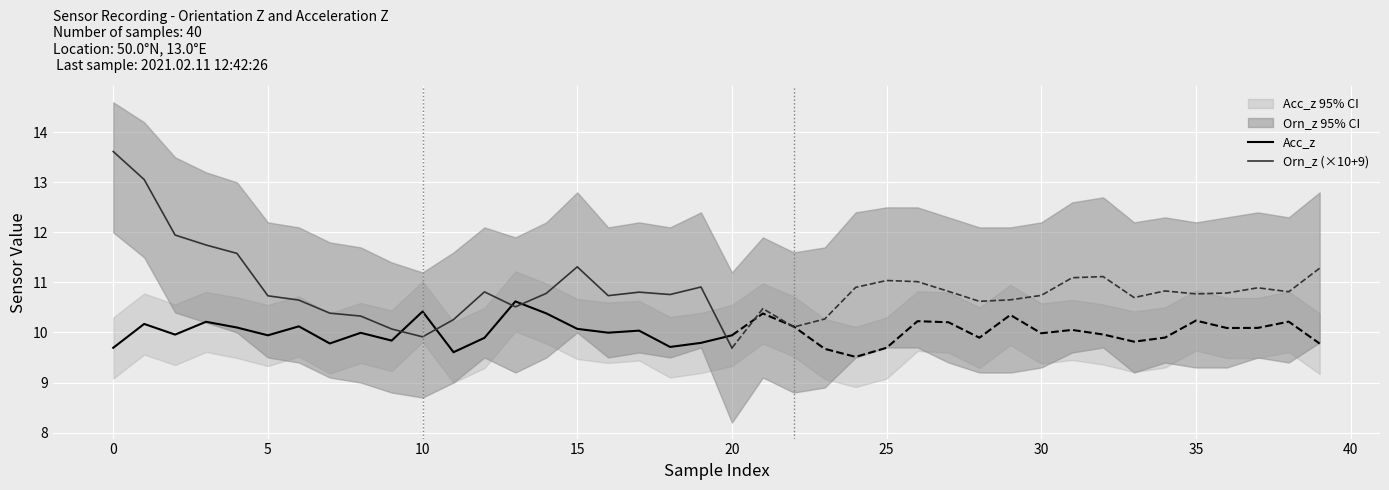

Which series has the largest range (max minus min)?

Orn_z (×10+9)